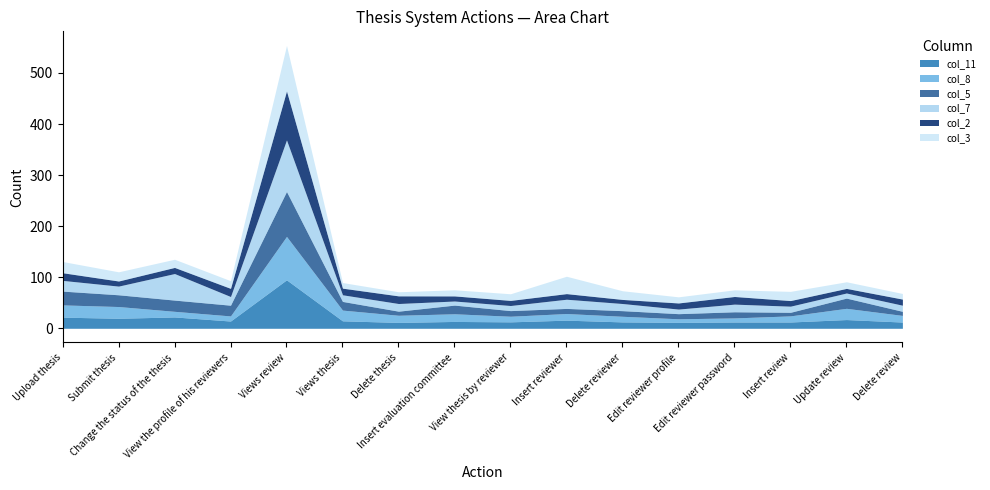

Reading left to right, extract all data points from this chart.

col_11: Upload thesis=21.8	Submit thesis=19.6	Change the status of the thesis=22.2	View the profile of his reviewers=14.2	Views review=94.9	Views thesis=14.6	Delete thesis=11.5	Insert evaluation committee=13.4	View thesis by reviewer=12.6	Insert reviewer=15.9	Delete reviewer=12.5	Edit reviewer profile=11.6	Edit reviewer password=12.3	Insert review=12.3	Update review=17.1	Delete review=12.2
col_8: Upload thesis=24.0	Submit thesis=23.0	Change the status of the thesis=11.0	View the profile of his reviewers=10.0	Views review=85.0	Views thesis=21.0	Delete thesis=14.0	Insert evaluation committee=15.0	View thesis by reviewer=11.0	Insert reviewer=13.0	Delete reviewer=11.0	Edit reviewer profile=7.0	Edit reviewer password=8.0	Insert review=12.0	Update review=22.0	Delete review=13.0
col_5: Upload thesis=27.0	Submit thesis=23.0	Change the status of the thesis=22.0	View the profile of his reviewers=21.0	Views review=88.0	Views thesis=17.0	Delete thesis=8.0	Insert evaluation committee=17.0	View thesis by reviewer=11.0	Insert reviewer=10.0	Delete reviewer=11.0	Edit reviewer profile=10.0	Edit reviewer password=12.0	Insert review=7.0	Update review=20.0	Delete review=8.0
col_7: Upload thesis=21.0	Submit thesis=17.0	Change the status of the thesis=52.0	View the profile of his reviewers=17.0	Views review=101.0	Views thesis=13.0	Delete thesis=15.0	Insert evaluation committee=8.0	View thesis by reviewer=10.0	Insert reviewer=18.0	Delete reviewer=14.0	Edit reviewer profile=9.0	Edit reviewer password=15.0	Insert review=12.0	Update review=10.0	Delete review=12.0
col_2: Upload thesis=15.0	Submit thesis=10.0	Change the status of the thesis=12.0	View the profile of his reviewers=16.0	Views review=96.0	Views thesis=13.0	Delete thesis=15.0	Insert evaluation committee=10.0	View thesis by reviewer=10.0	Insert reviewer=11.0	Delete reviewer=8.0	Edit reviewer profile=12.0	Edit reviewer password=15.0	Insert review=11.0	Update review=9.0	Delete review=12.0
col_3: Upload thesis=22.0	Submit thesis=18.0	Change the status of the thesis=16.0	View the profile of his reviewers=15.0	Views review=89.0	Views thesis=11.0	Delete thesis=8.0	Insert evaluation committee=12.0	View thesis by reviewer=13.0	Insert reviewer=34.0	Delete reviewer=17.0	Edit reviewer profile=12.0	Edit reviewer password=13.0	Insert review=18.0	Update review=13.0	Delete review=11.0